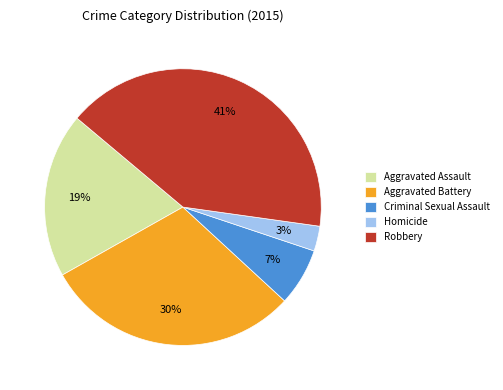

How many segments does this pie chart have?

5